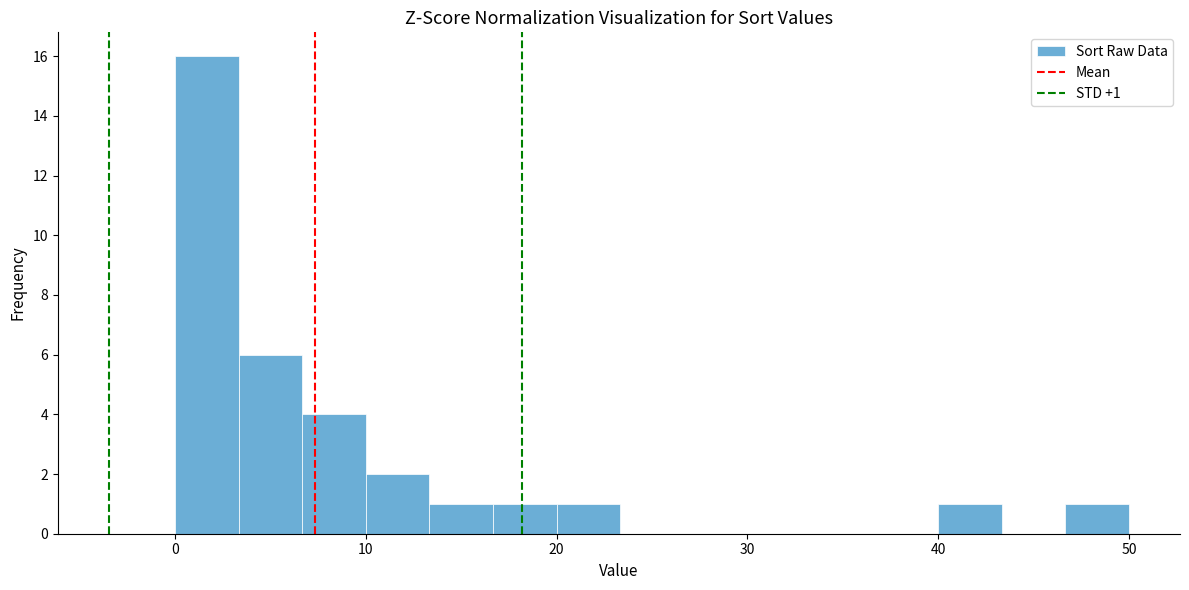

Around what value on the x-axis is the tallest bar? Give the approximate position of its centre, as read against the axis.

2